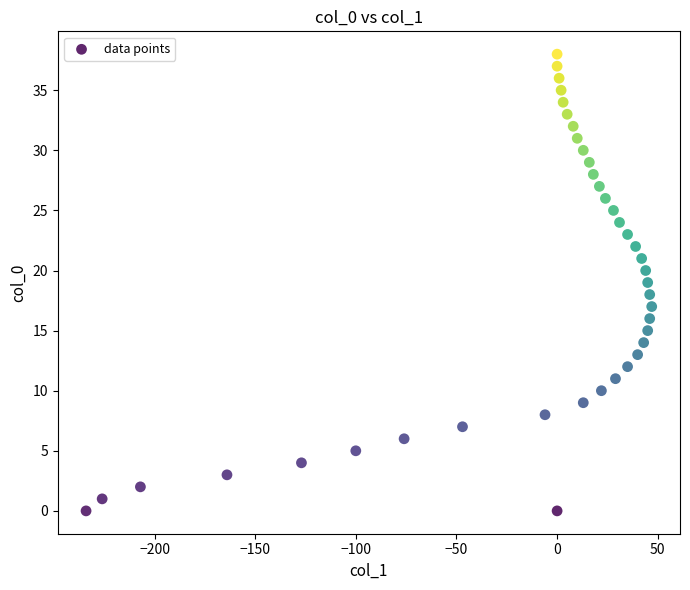

What is the range of Y values (max minus min)?

38